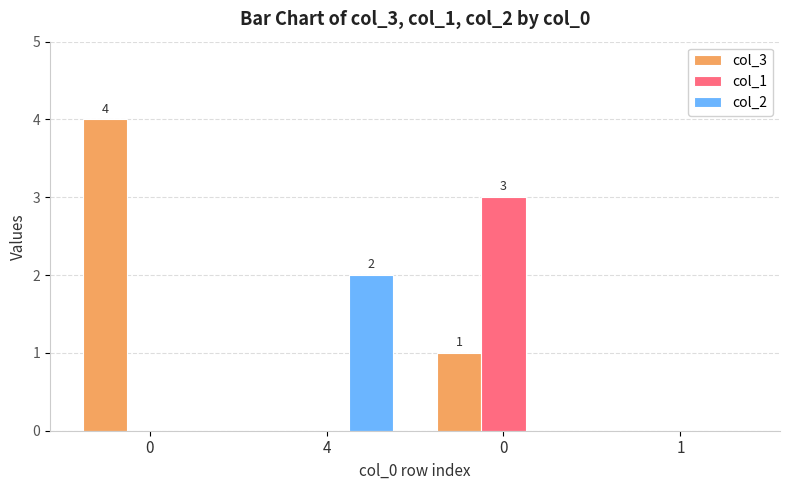

Is the value of col_3 at 1 greater than the value of col_1 at 0?

No